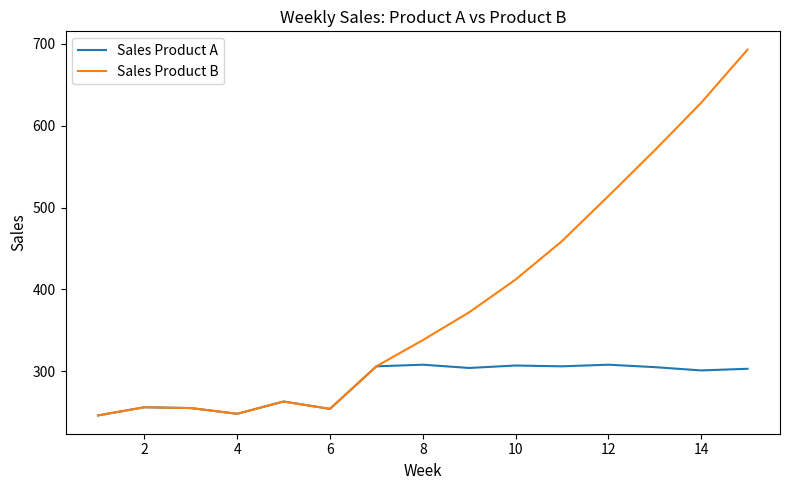

How many interior local peaks does the Sales Product B series have?

2